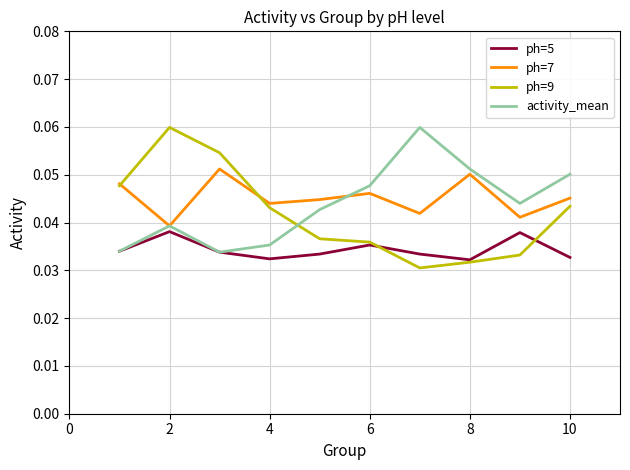

Which series ends up on top after the final intersection of activity_mean and ph=9?

activity_mean